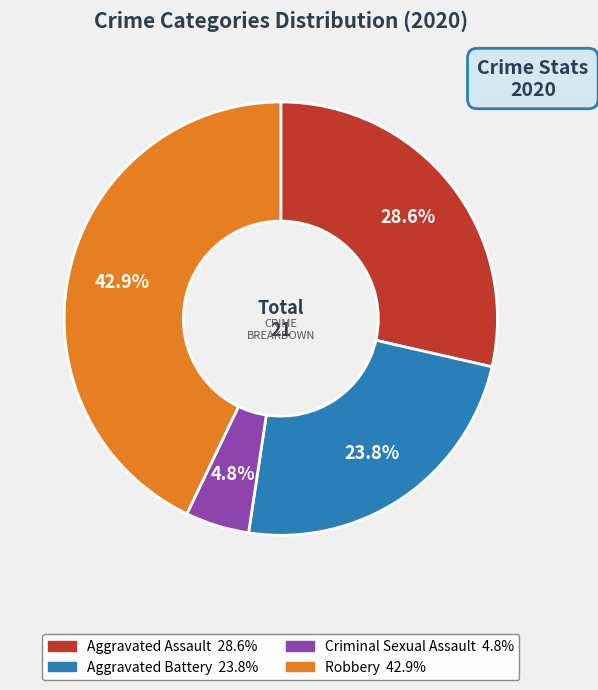

Is there any slice that represents more than half of the pie?

No